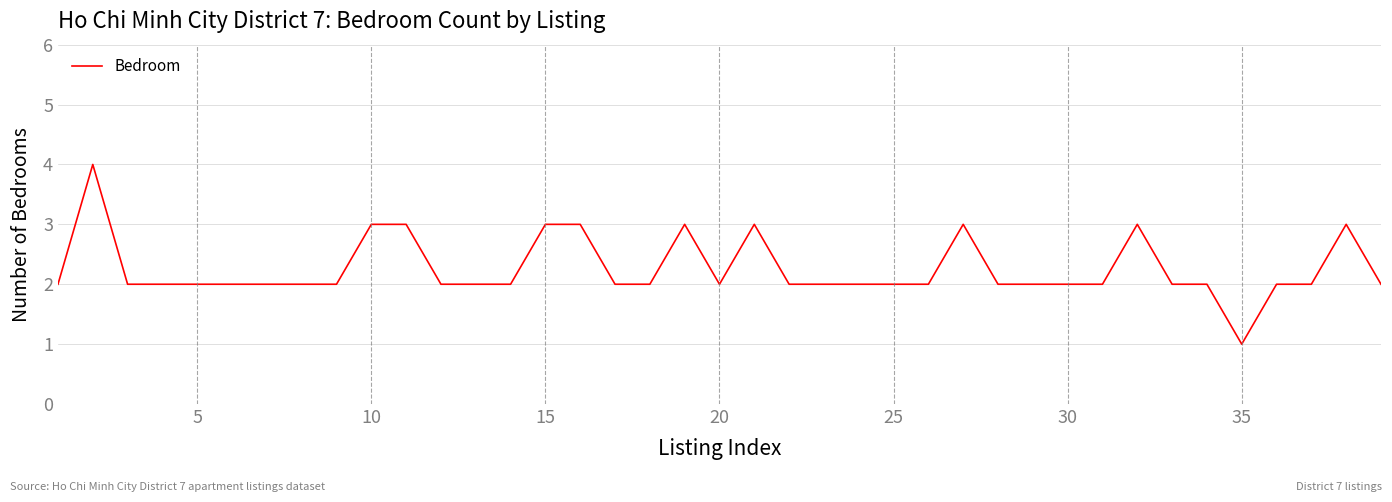

What is the greatest value displayed?

4